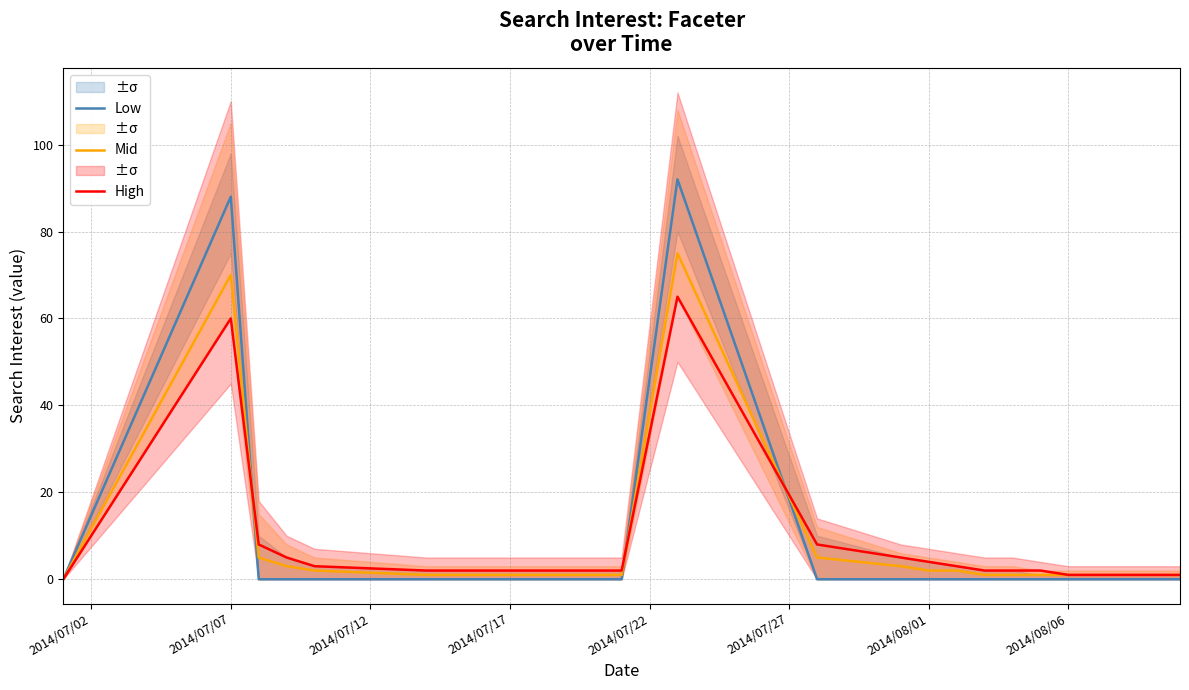

In High, how many points are higher than both neighbors (excluding endpoints)?

2